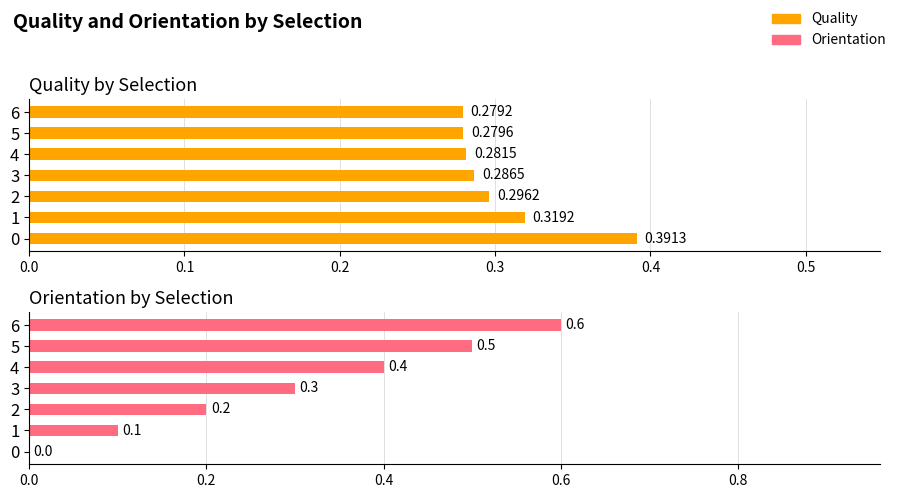

Is it true that Orientation equals 0.4 at 4?

True